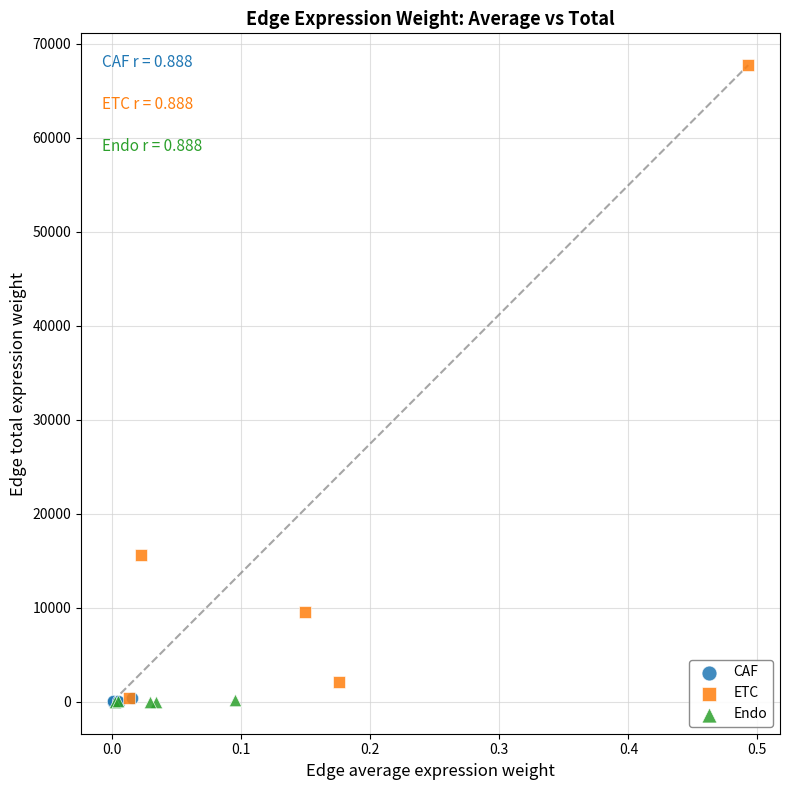

What are all the series names shown in the legend?

CAF, ETC, Endo